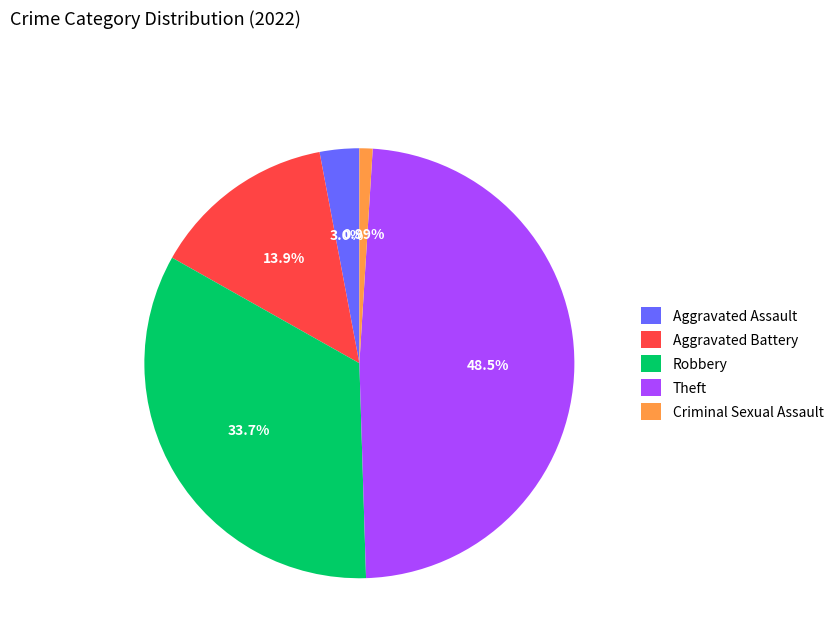

Is the sum of Aggravated Battery and Theft greater than half?

Yes